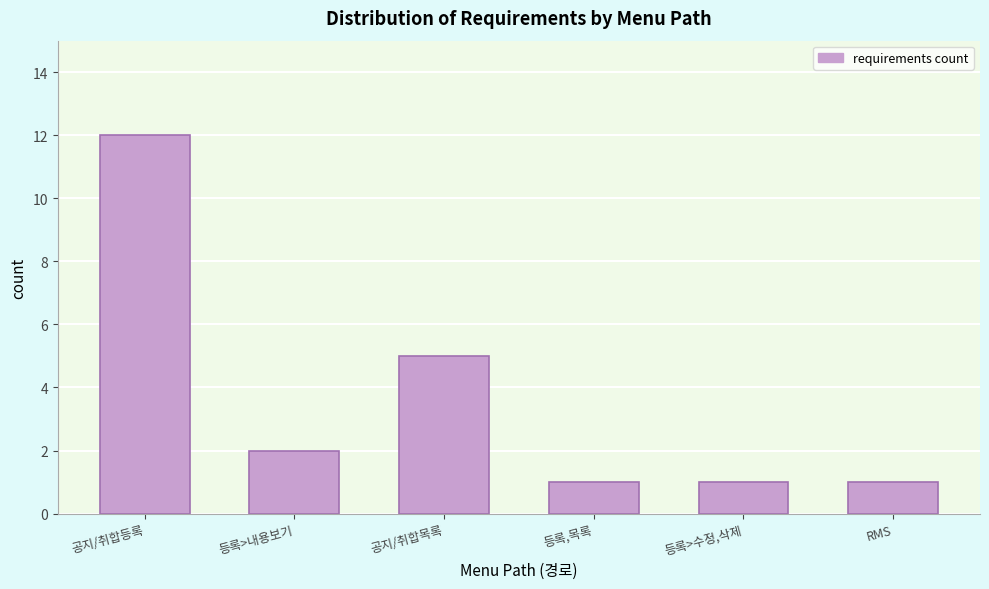

Reading left to right, list all the values displayed in this chart.

12	2	5	1	1	1